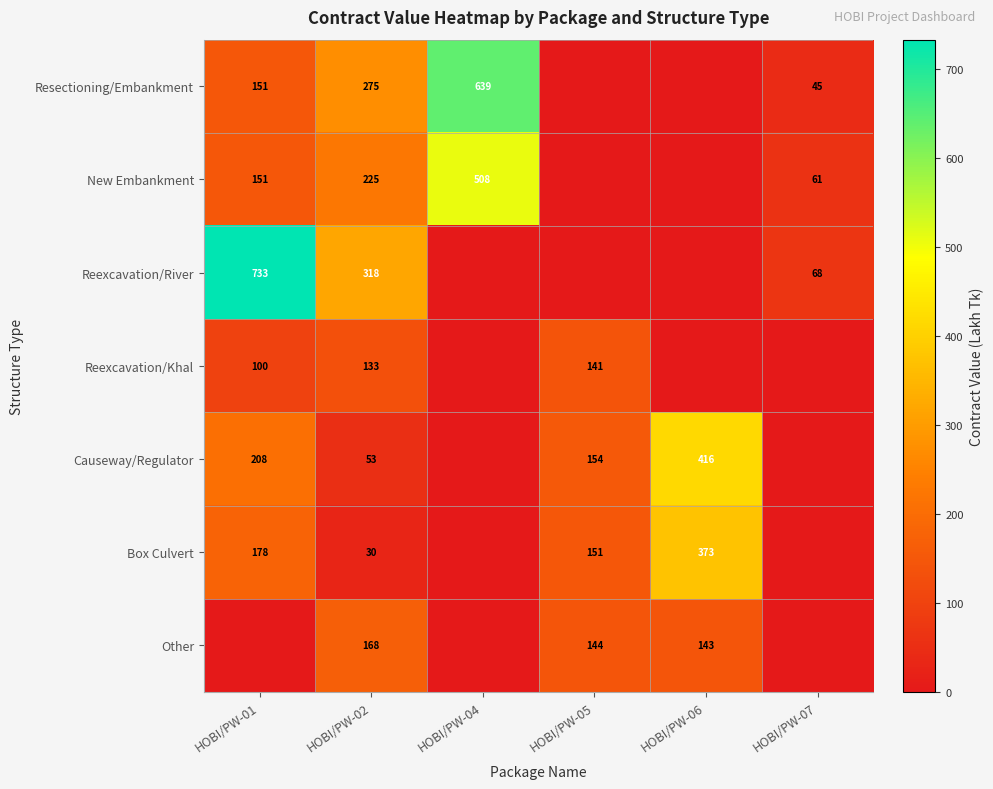

The Box Culvert series shows 573 at HOBI/PW-06. True or false?

False